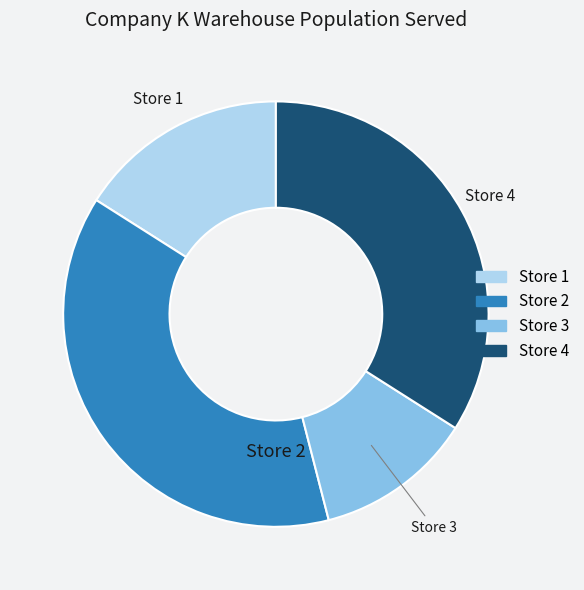

Which has a higher value, Store 3 or Store 2?

Store 2